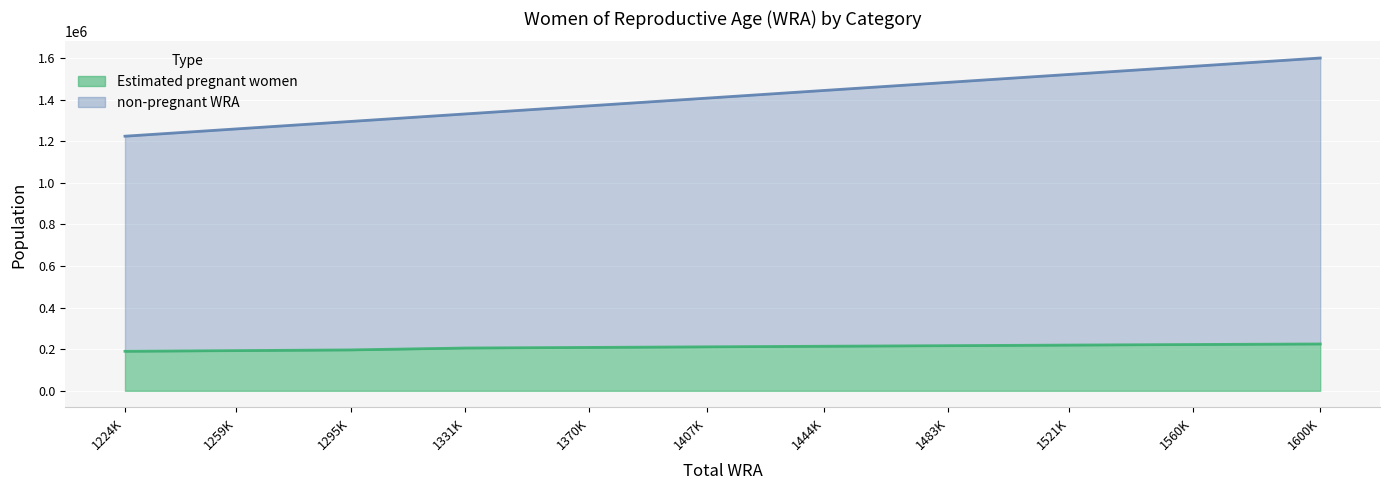

Where does the Estimated pregnant women series first go above 211361?

1407K